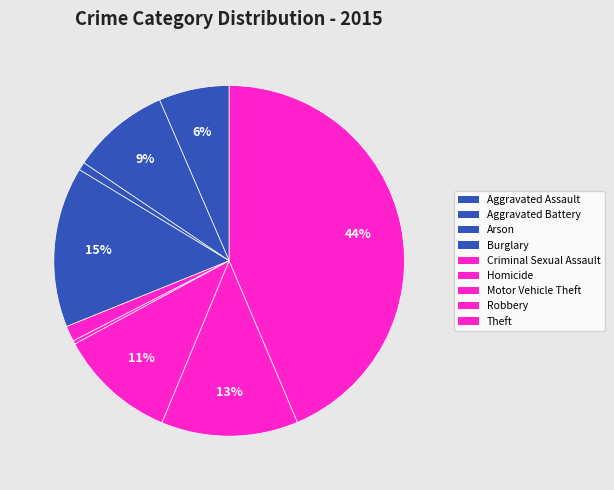

To the nearest percent, what percentage of the pie is Criminal Sexual Assault?

1%